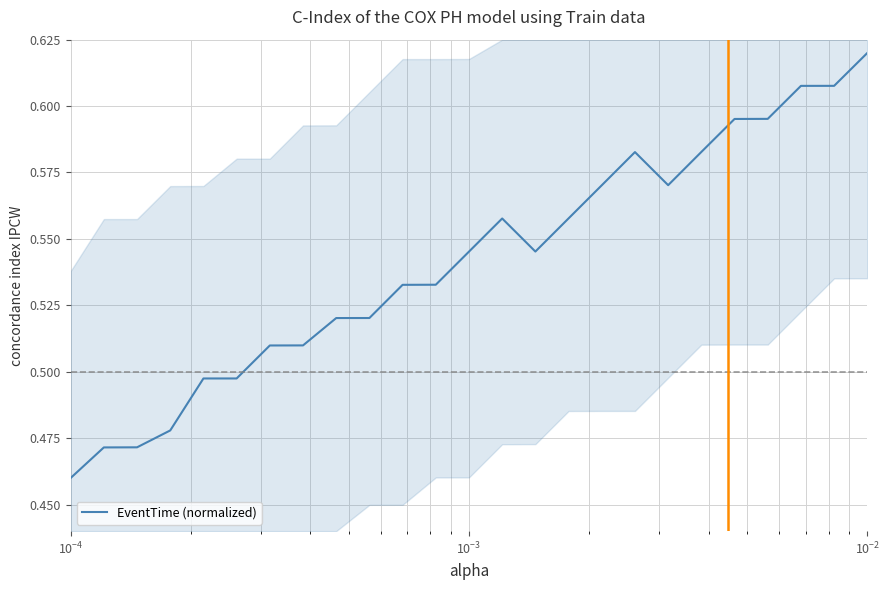

How many values are between 0 and 1?

25